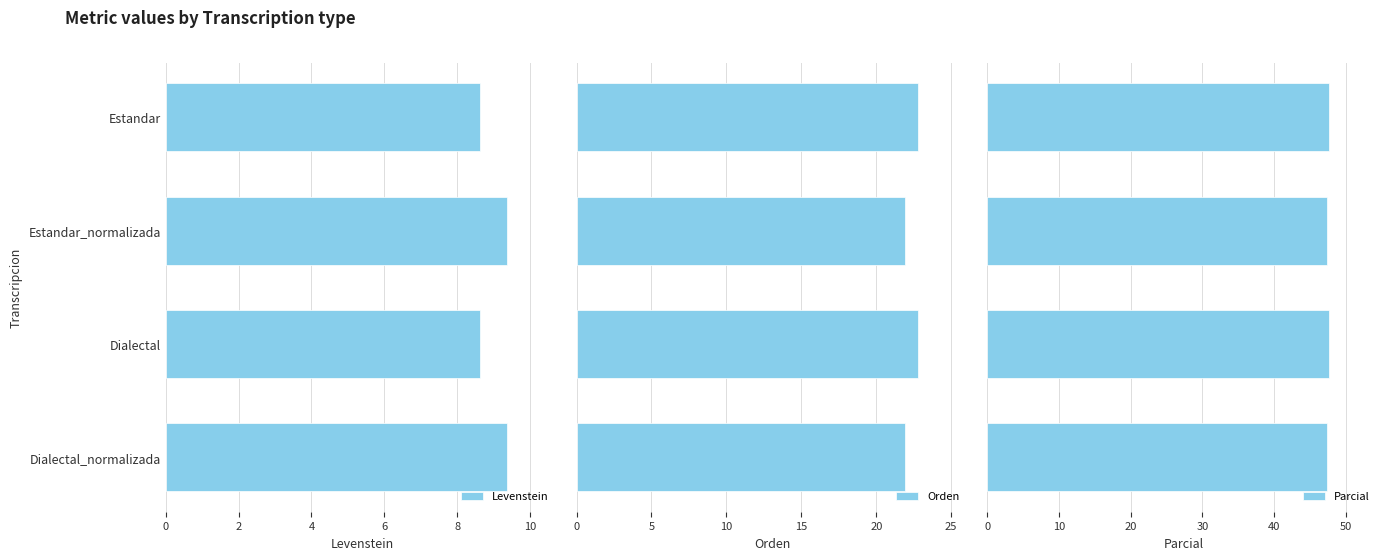

Which series has the widest spread of values?

Orden